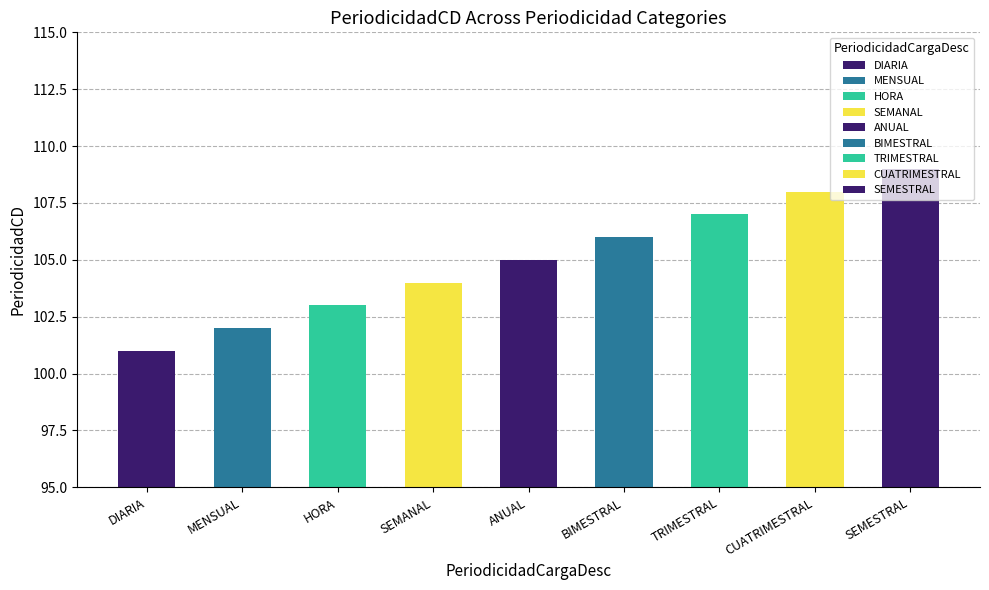

Which has a higher value, TRIMESTRAL or DIARIA?

TRIMESTRAL